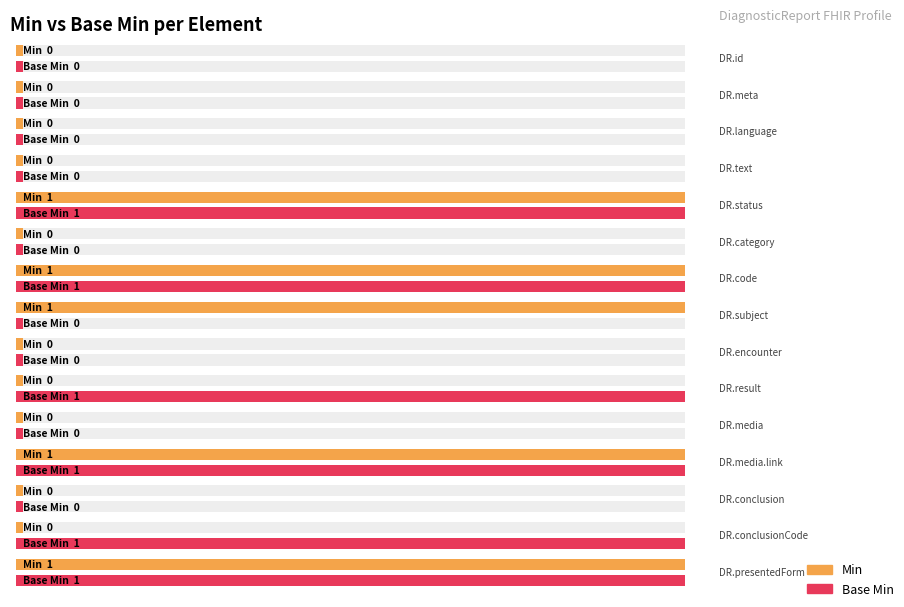

What are all the series names shown in the legend?

Min, Base Min